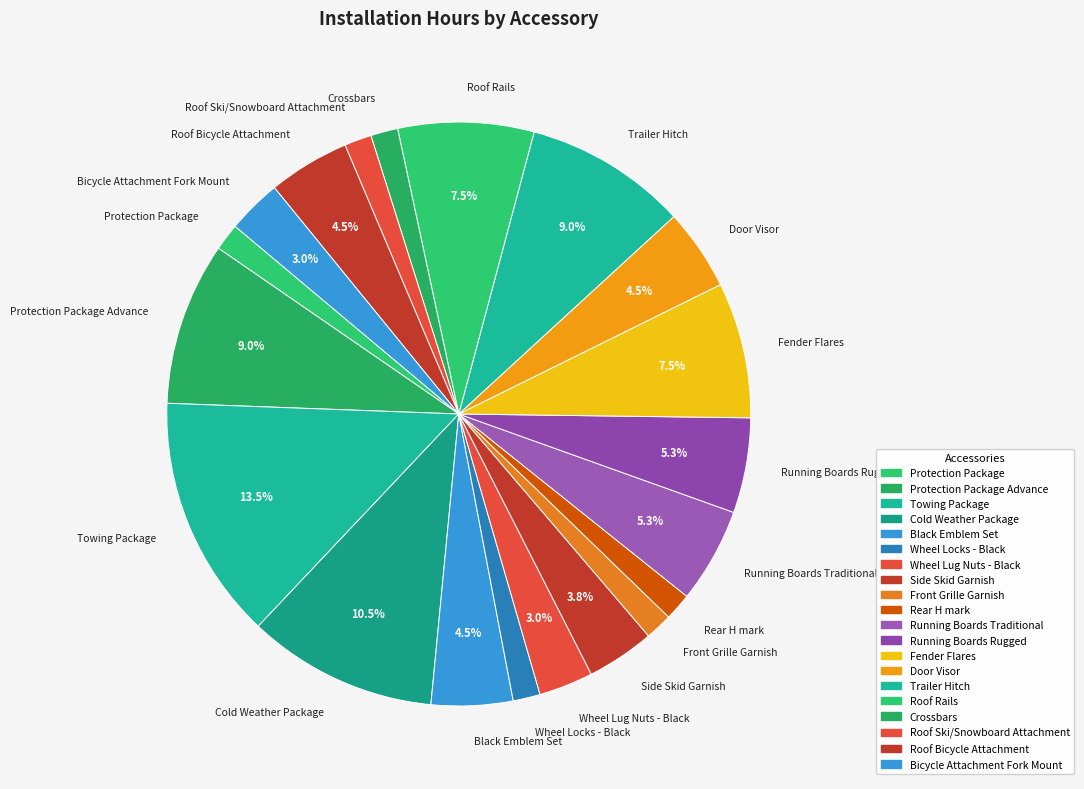

Approximately how many times larger is the value at Black Emblem Set compared to Protection Package Advance?

0.5